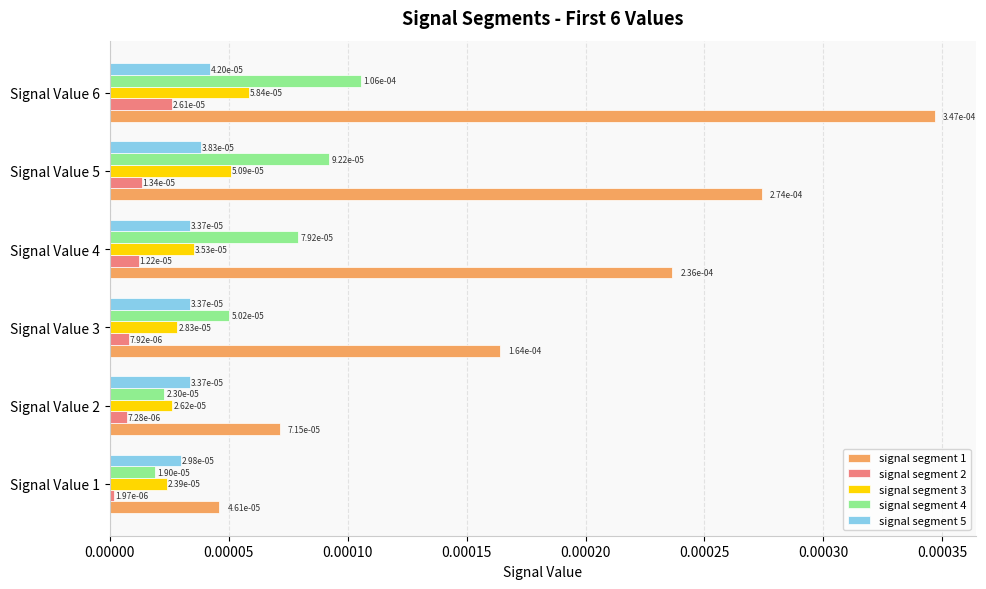

Count the signal segment 4 values in the range 0 to 1.

6